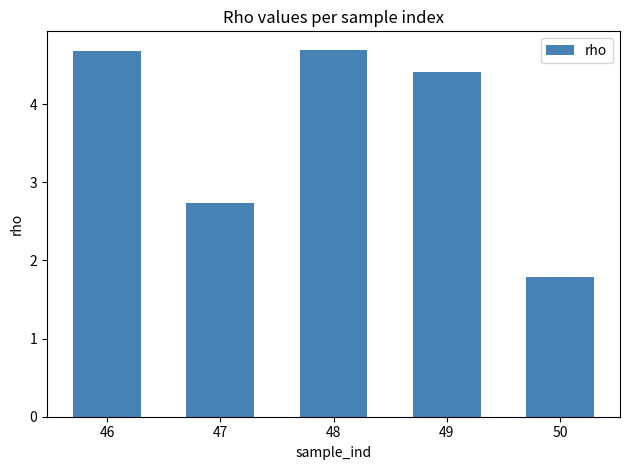

What is the value of the 3rd bar from the left?

4.7